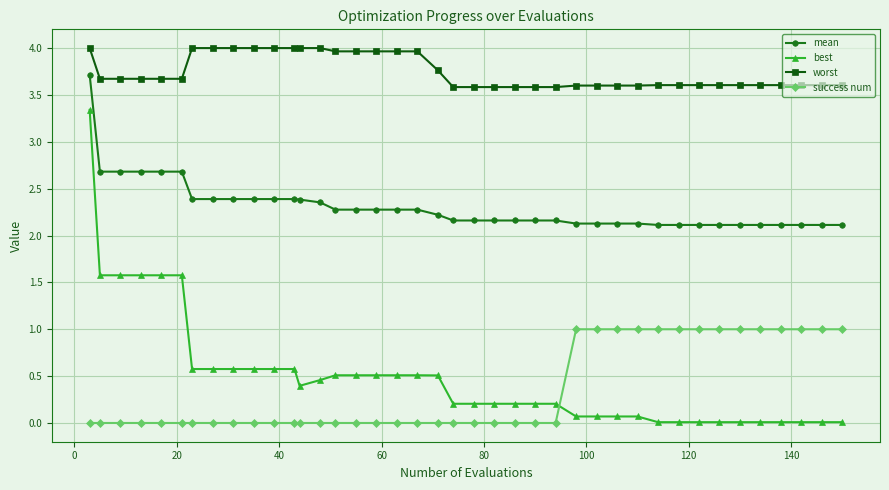

List the series in order of their peak value, lowest first.

success num, best, mean, worst